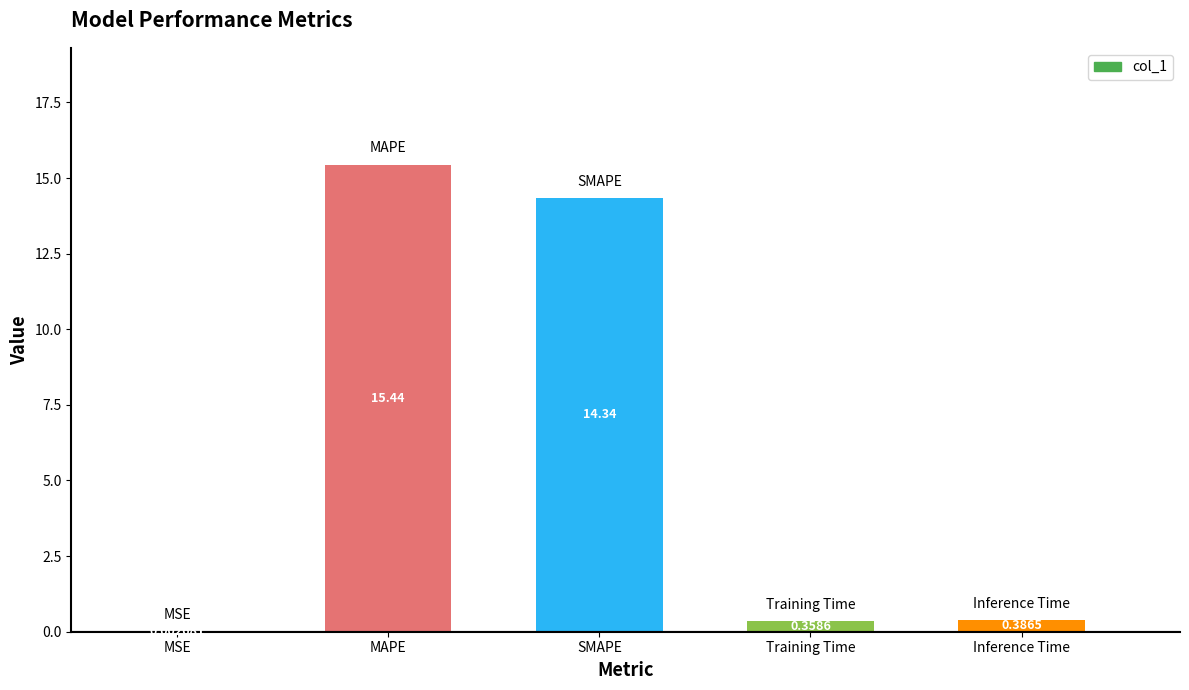

Between Inference Time and Training Time, which is larger?

Inference Time